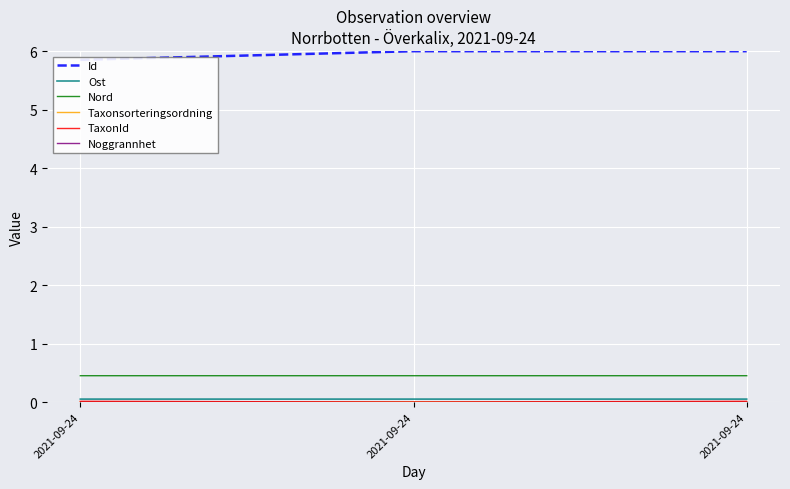

How many series are shown in this chart?

6